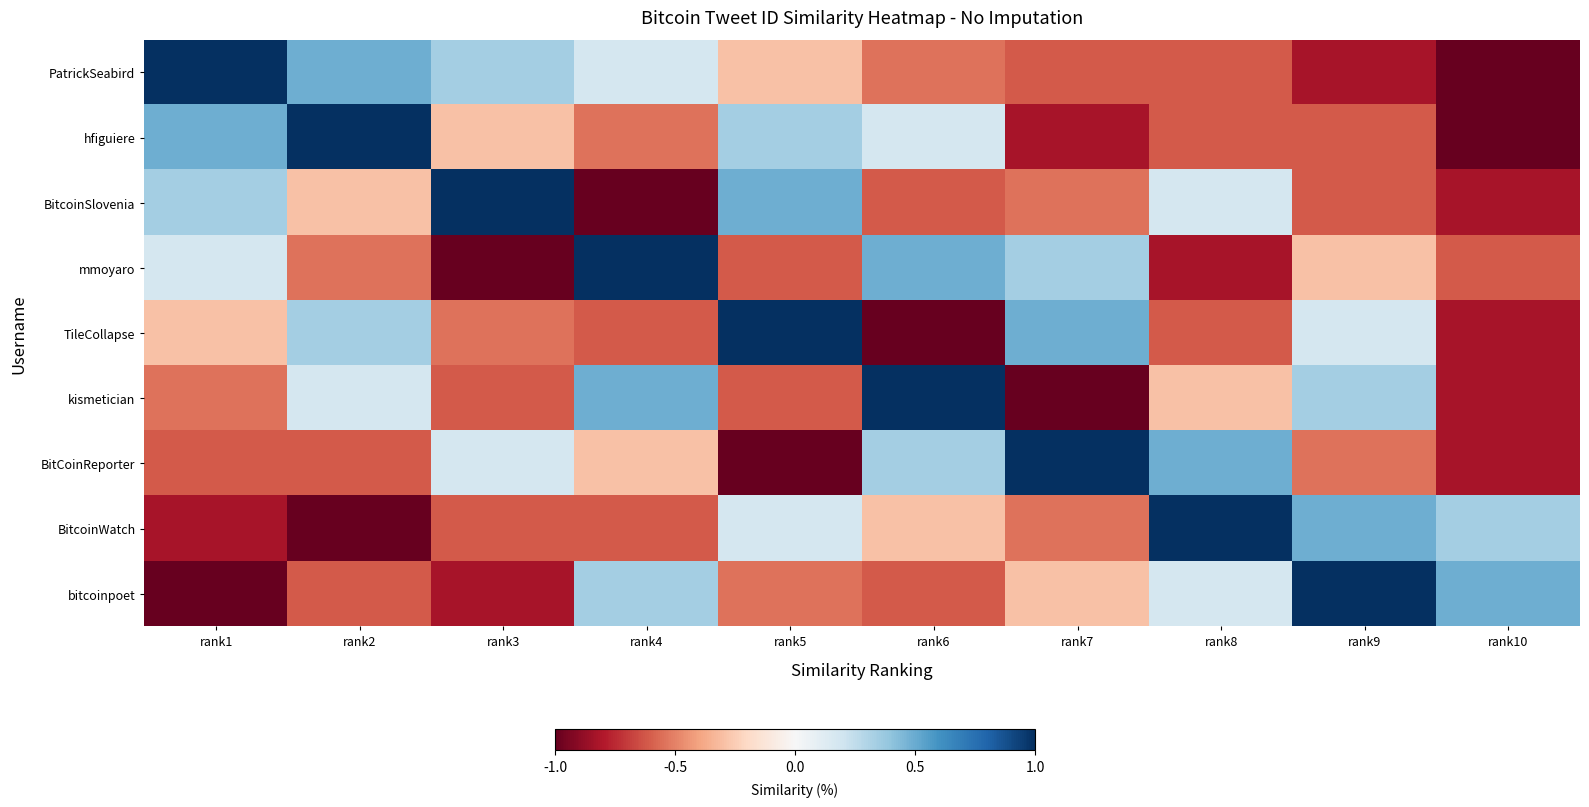

What is the smallest value displayed?

-1.0